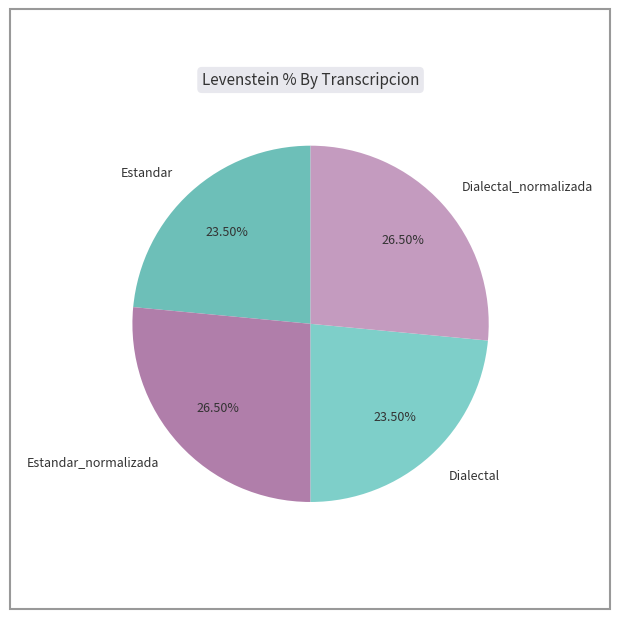

Do Dialectal_normalizada and Estandar_normalizada together represent more than half of the pie?

Yes